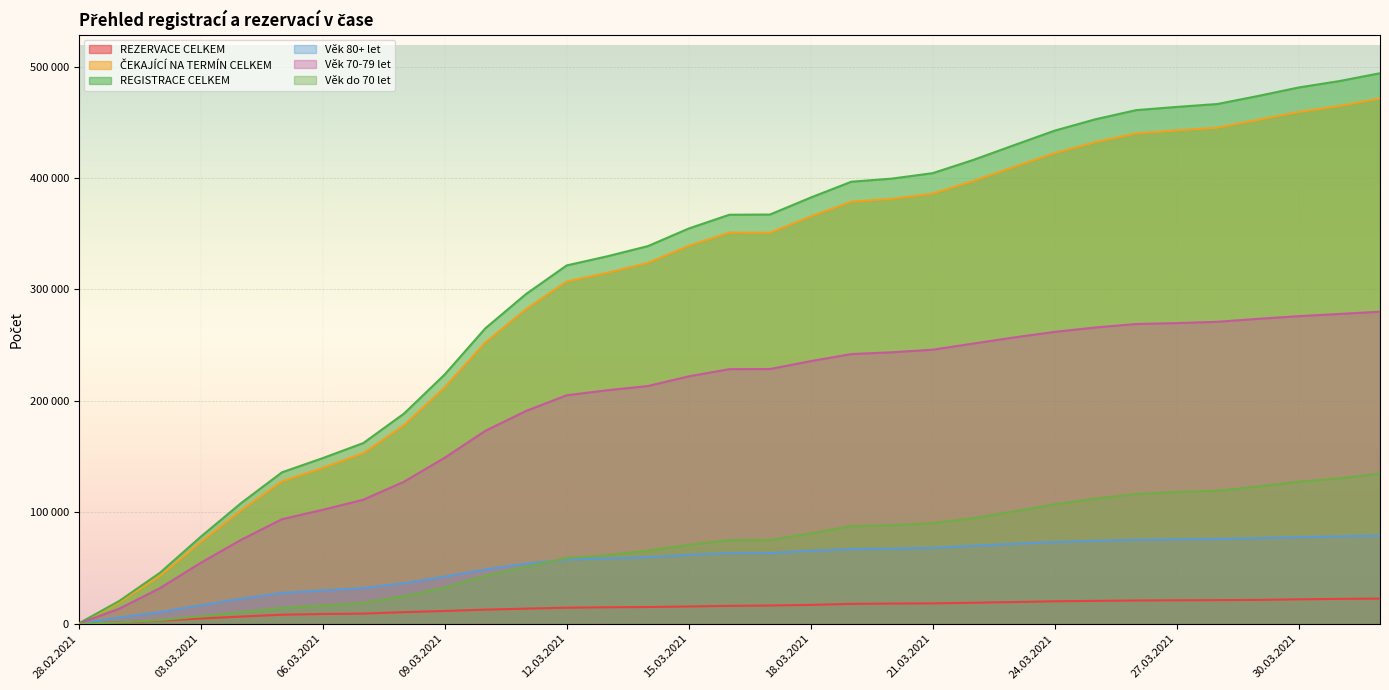

True or false: REZERVACE CELKEM has more than 1 points higher than both neighbors.

False